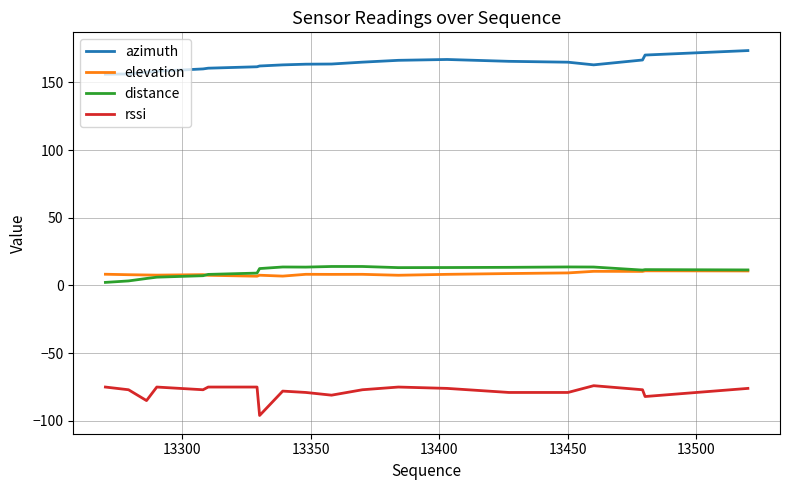

Which series has the largest range (max minus min)?

rssi